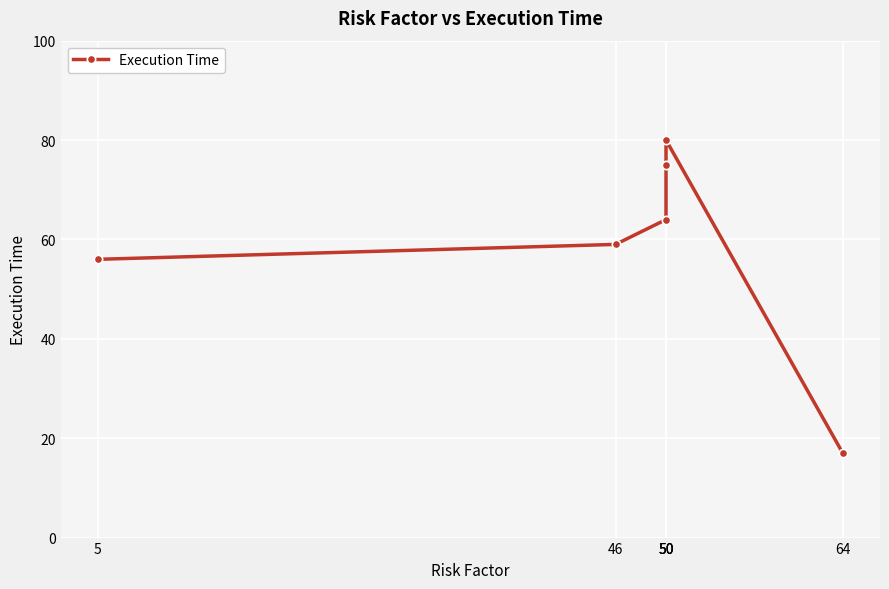

The chart shows a value of 75 at 50. True or false?

True